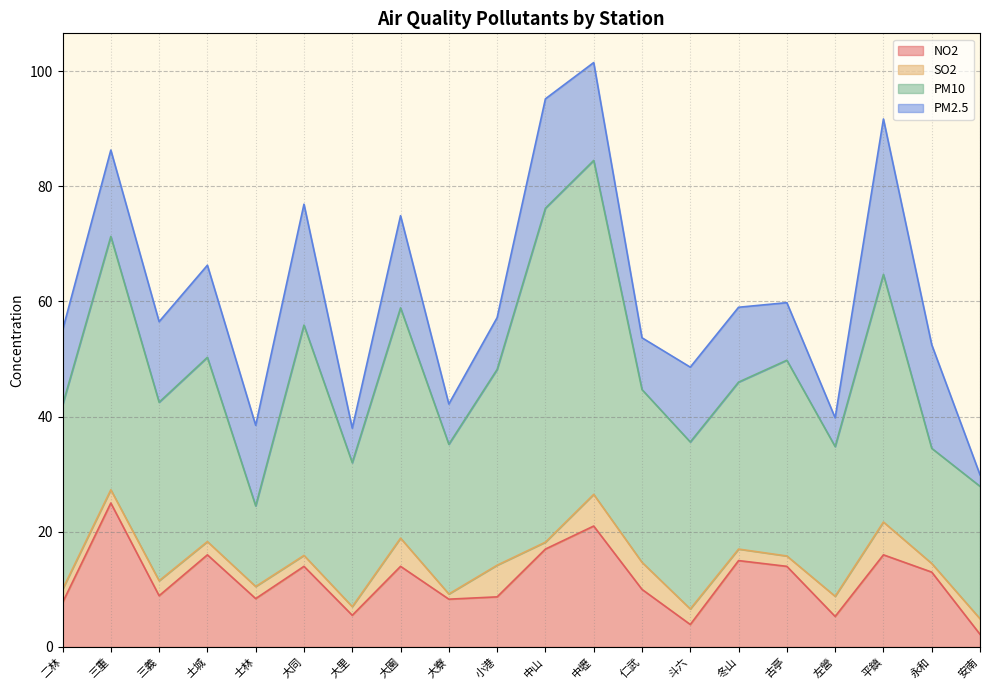

What are all the series names shown in the legend?

NO2, SO2, PM10, PM2.5